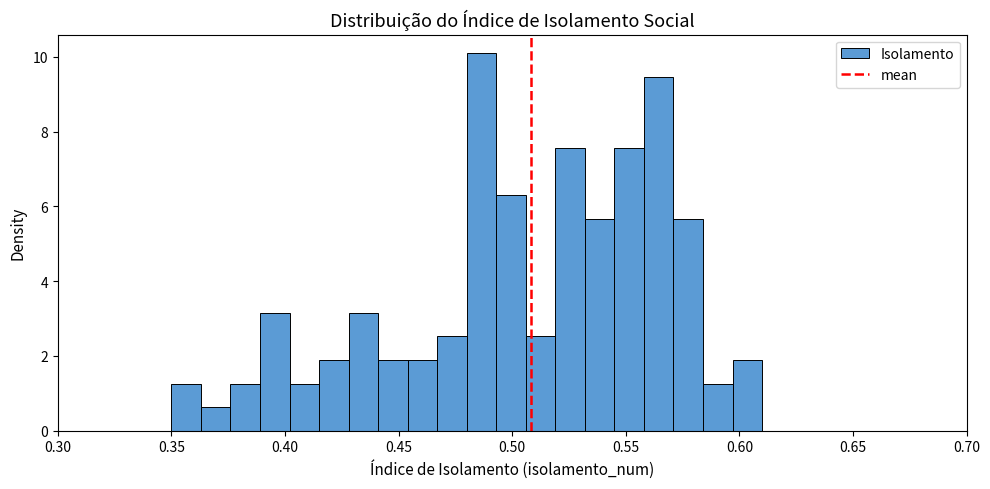

Around what value on the x-axis is the tallest bar? Give the approximate position of its centre, as read against the axis.

0.485